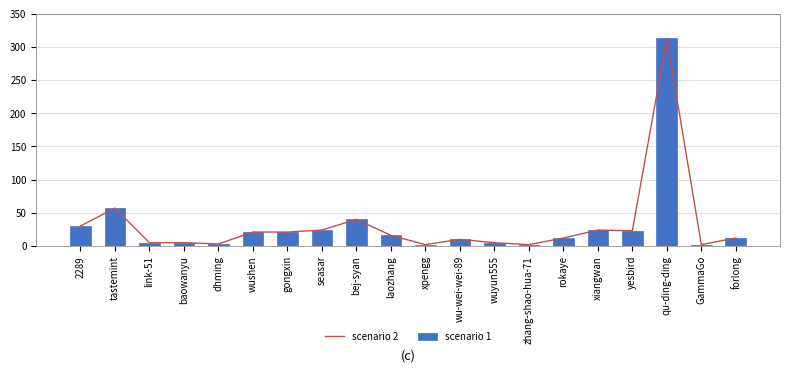

Is it true that scenario 1 equals 3 at dhming?

True